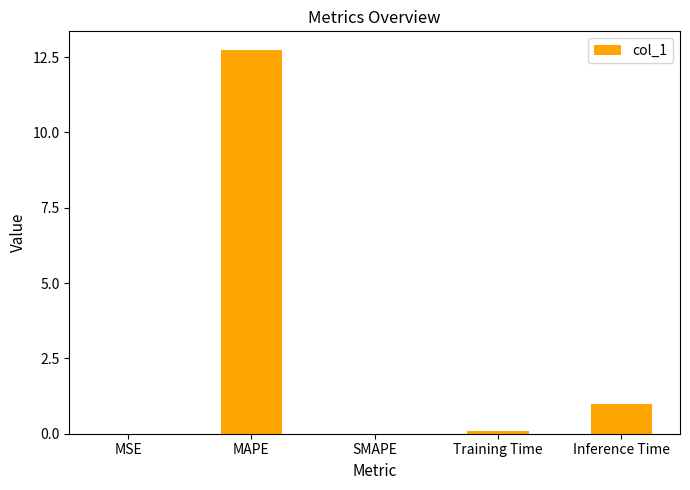

How many categories are shown in the chart?

5